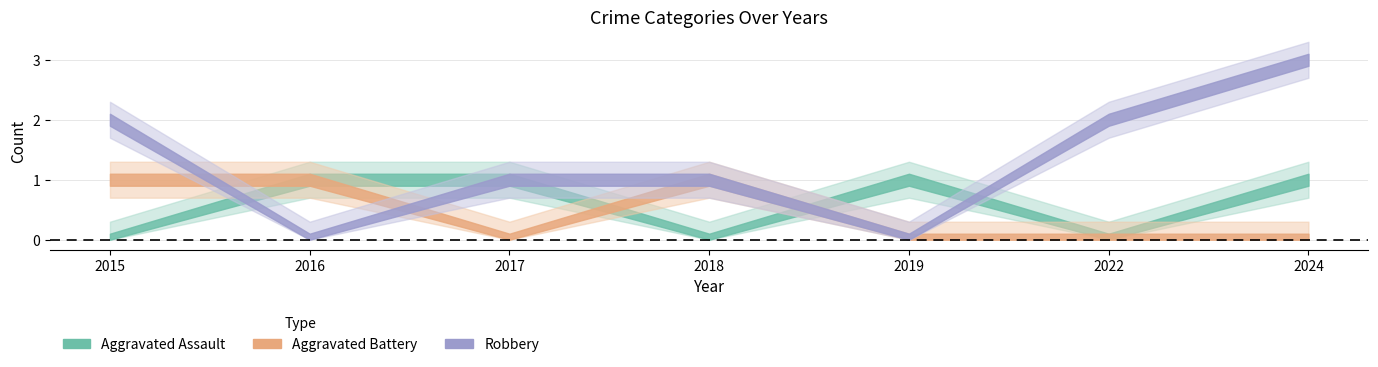

Count the number of categories in the chart.

7